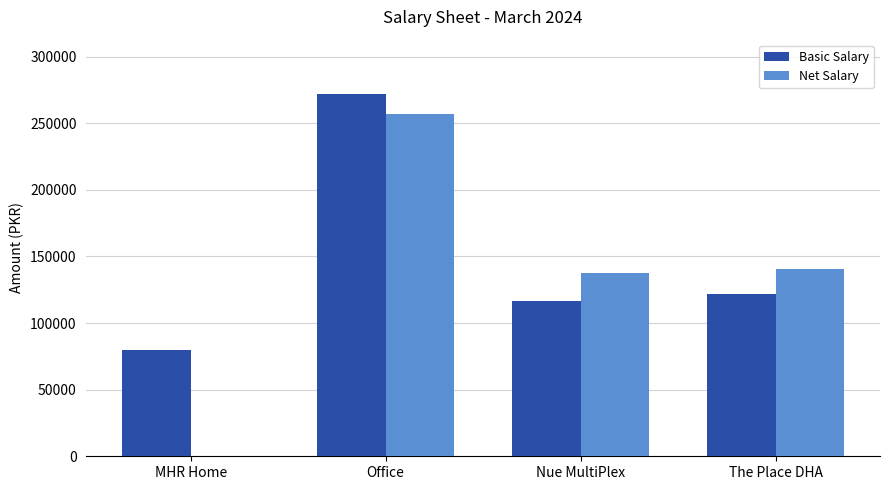

Where is Basic Salary nearest to the value 176000?

The Place DHA